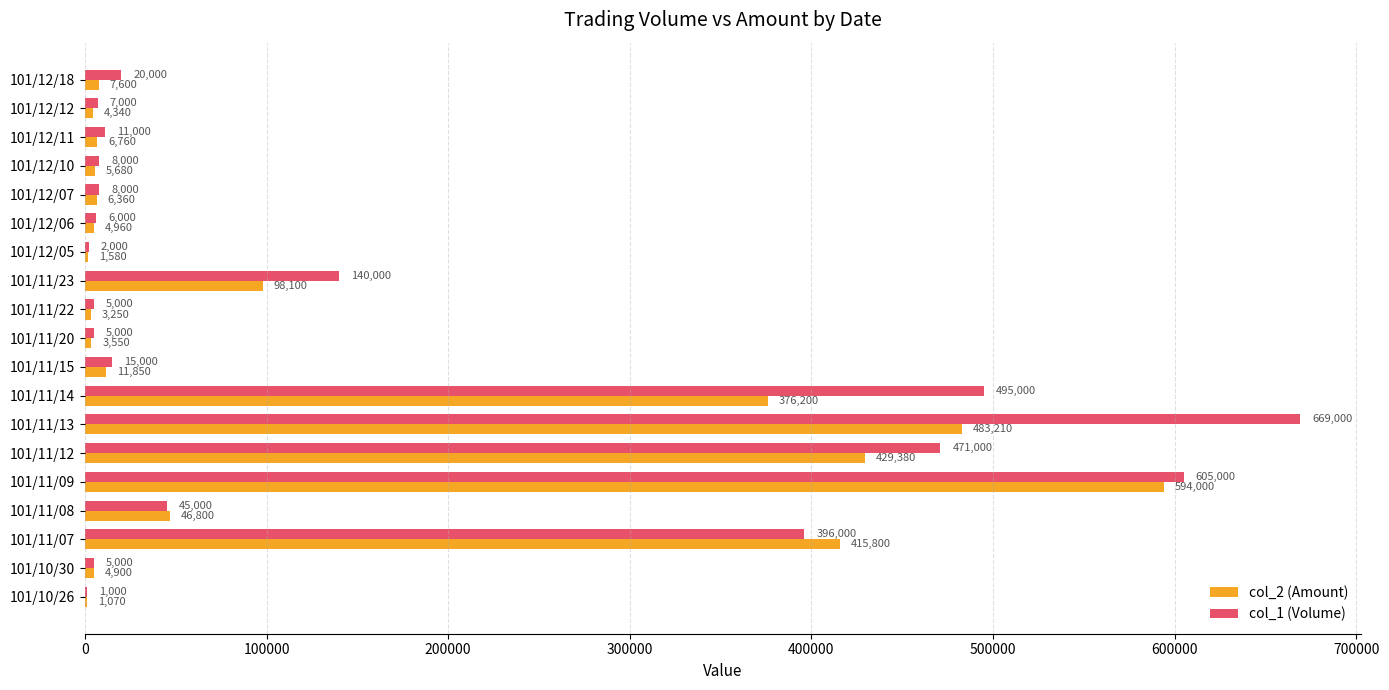

What is the approximate value of col_2 (Amount) at 101/10/26?

1070